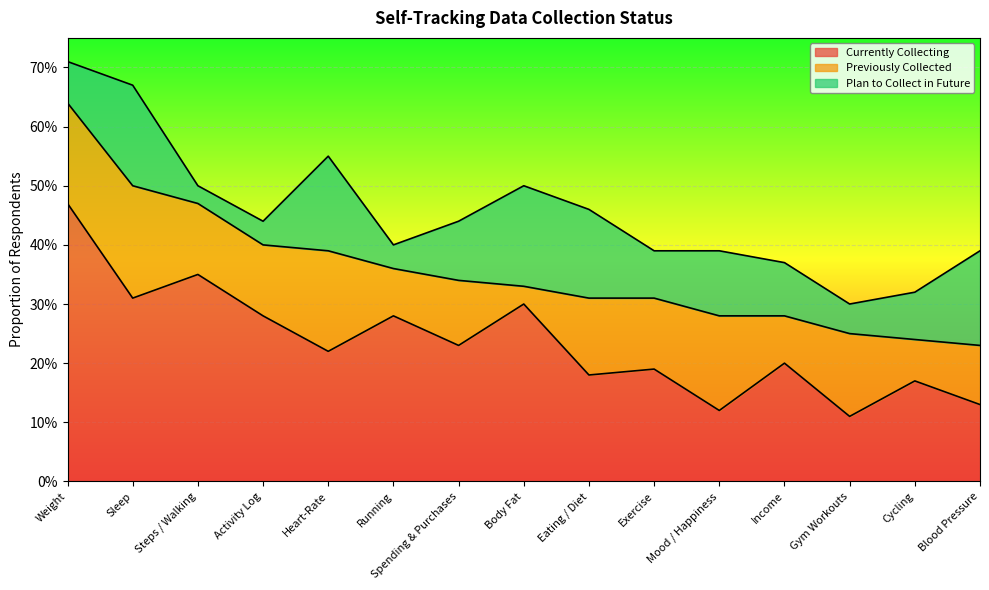

At how many categories does at least one series exceed 0?

15